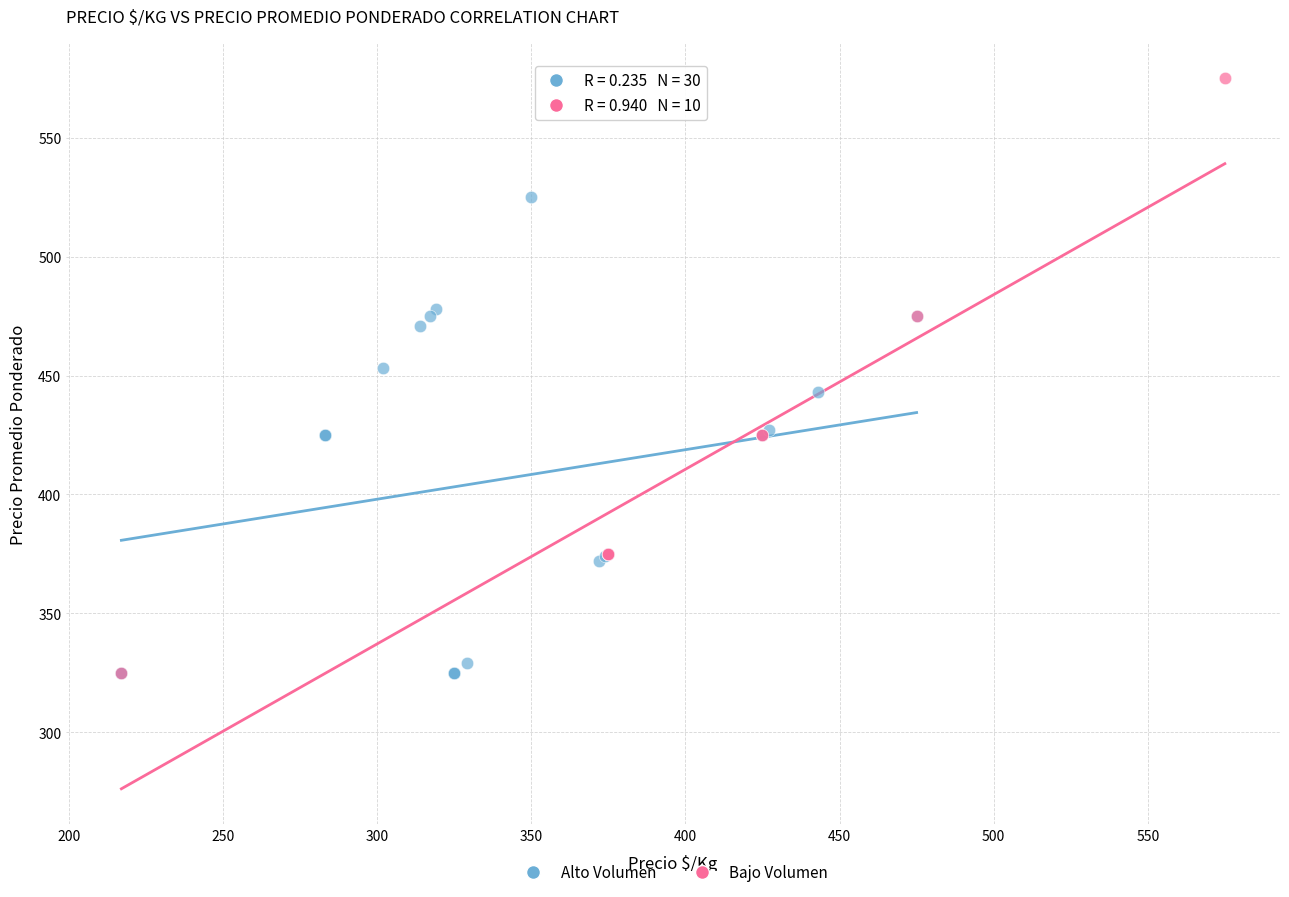

Which series has the largest Y range (max minus min)?

Bajo Volumen